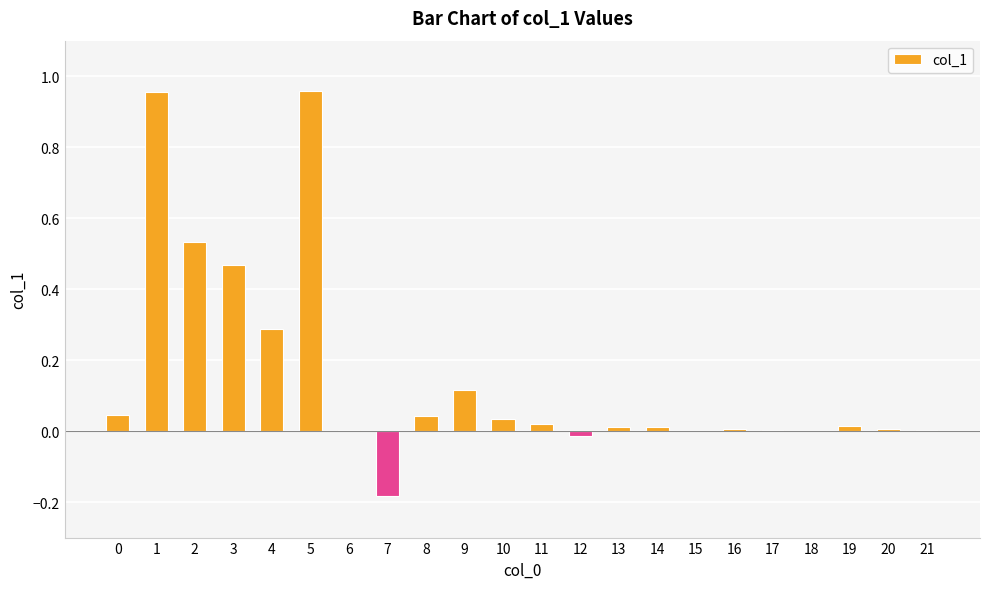

Between 18 and 19, which is larger?

19